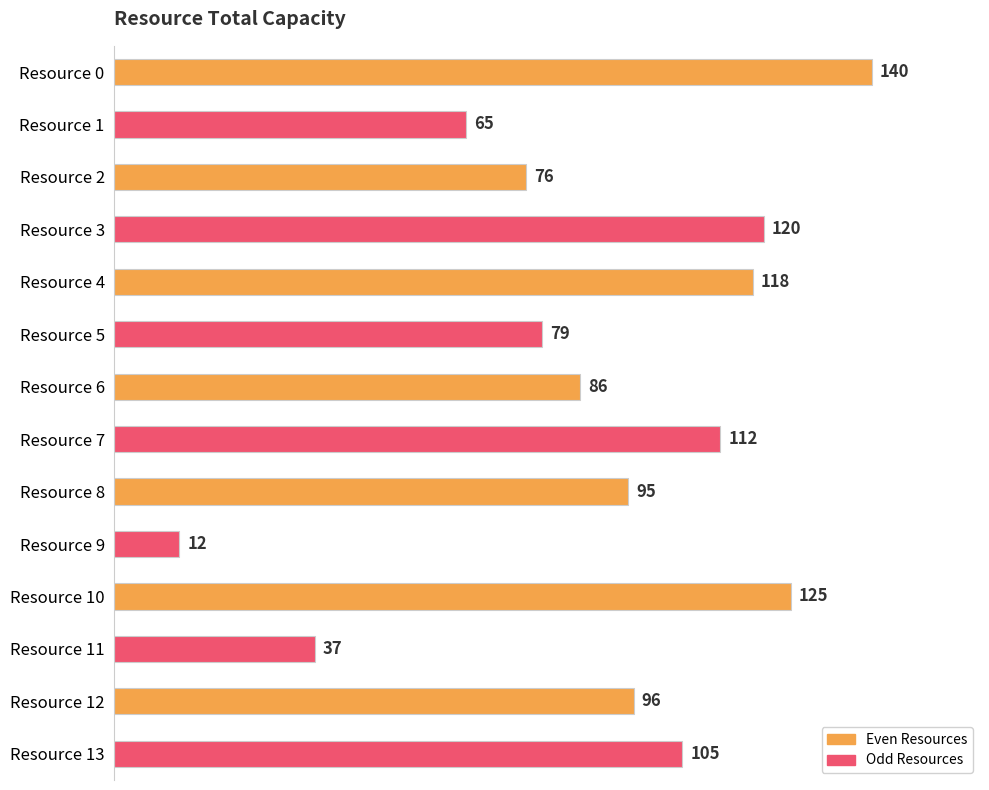

Rank the categories by value from lowest to highest.

Resource 9, Resource 11, Resource 1, Resource 2, Resource 5, Resource 6, Resource 8, Resource 12, Resource 13, Resource 7, Resource 4, Resource 3, Resource 10, Resource 0